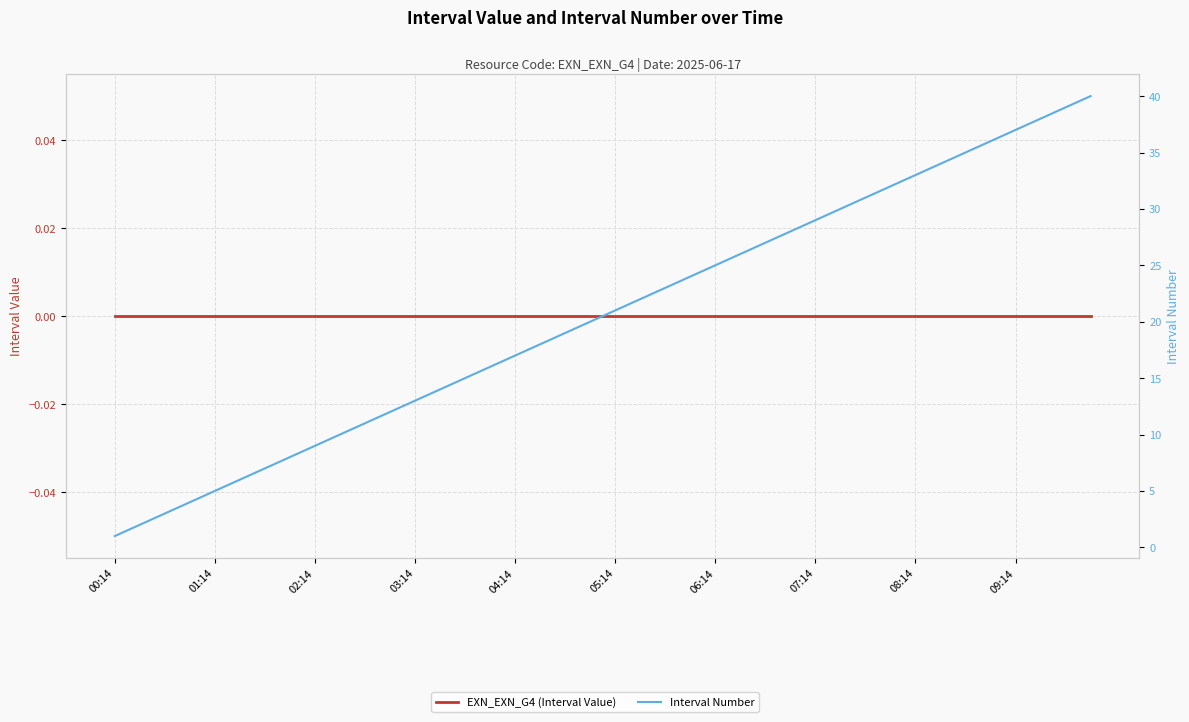

What is the average value of the Interval Number series?

20